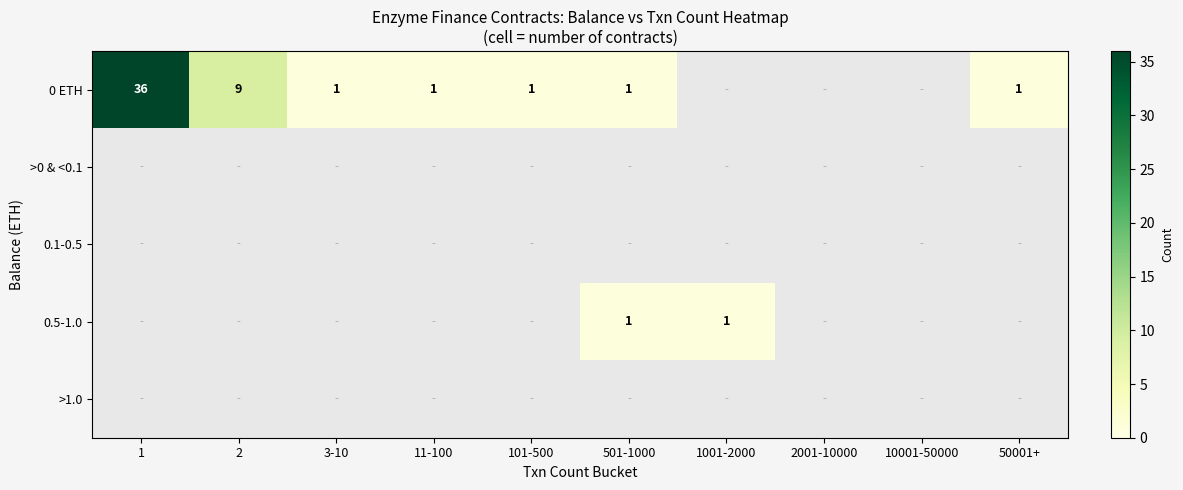

List the series in order of their peak value, highest first.

0 ETH, >0 & <0.1, 0.1-0.5, 0.5-1.0, >1.0